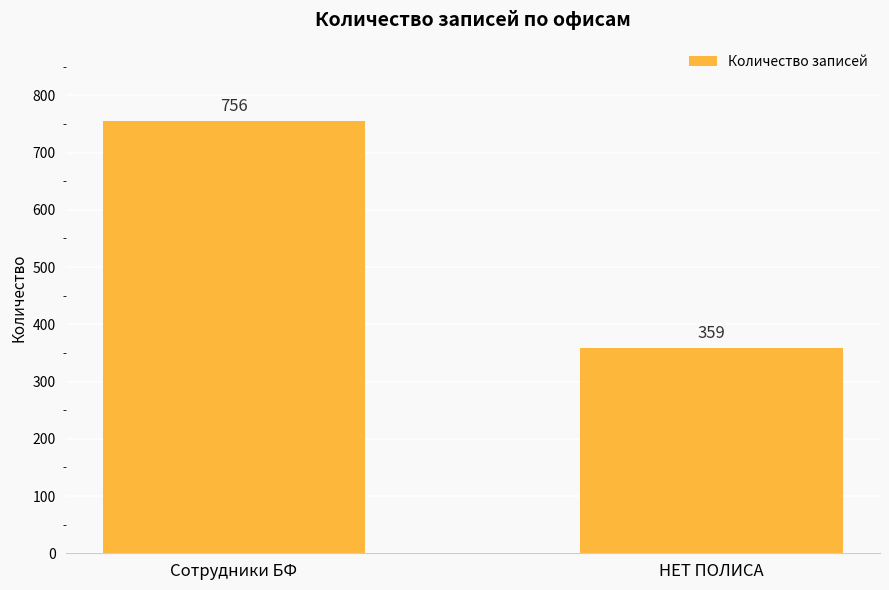

What is the greatest value displayed?

756